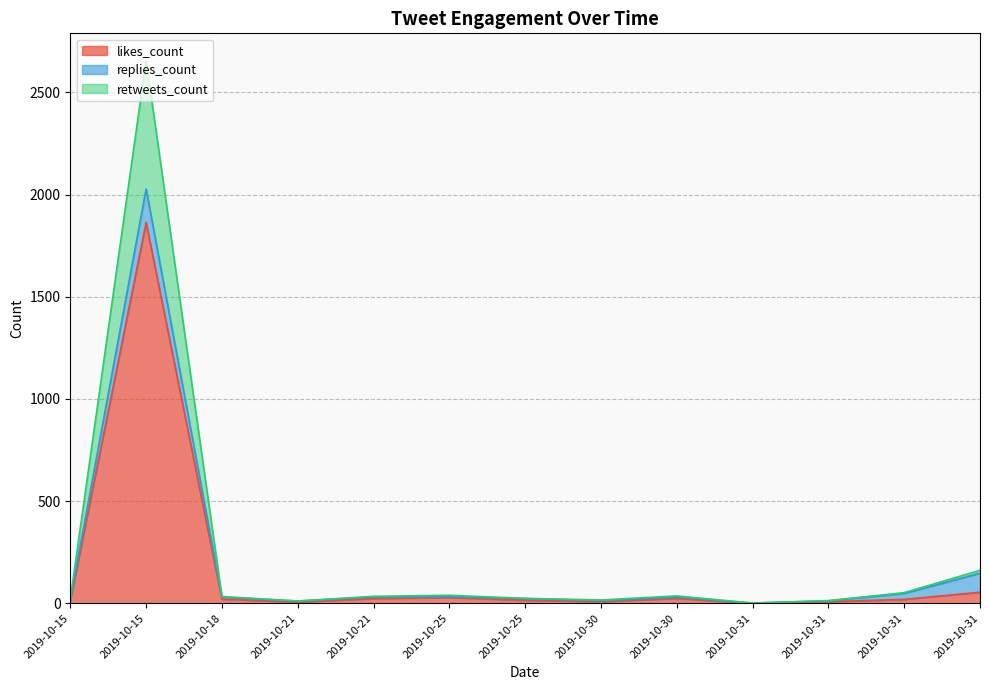

Where is the first local minimum for retweets_count?

2019-10-21